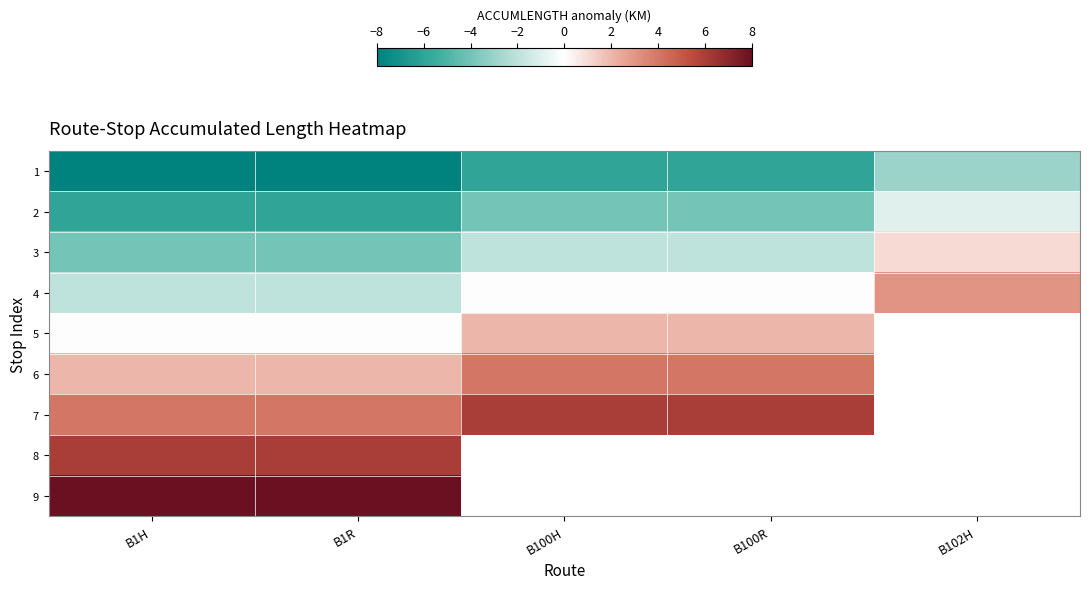

Count the 4 values in the range -2 to 0.

4